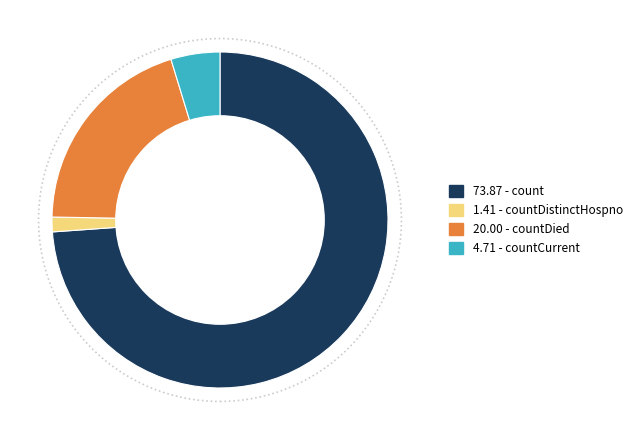

The 1.41 - countDistinctHospno slice represents 1% of the pie. True or false?

True